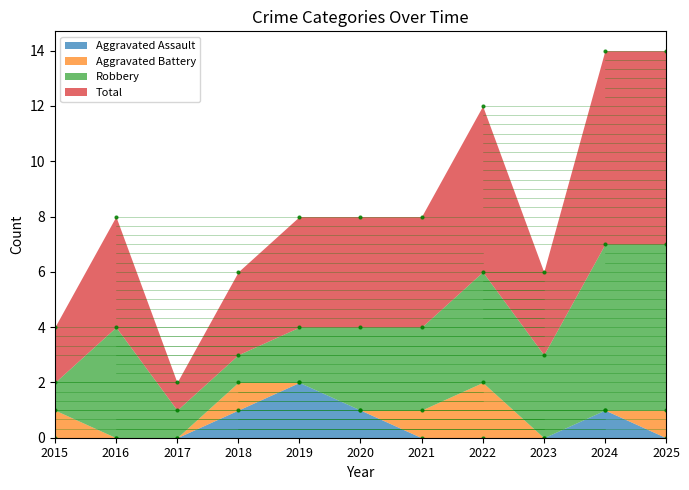

Between 2018 and 2017, which is larger?

2018